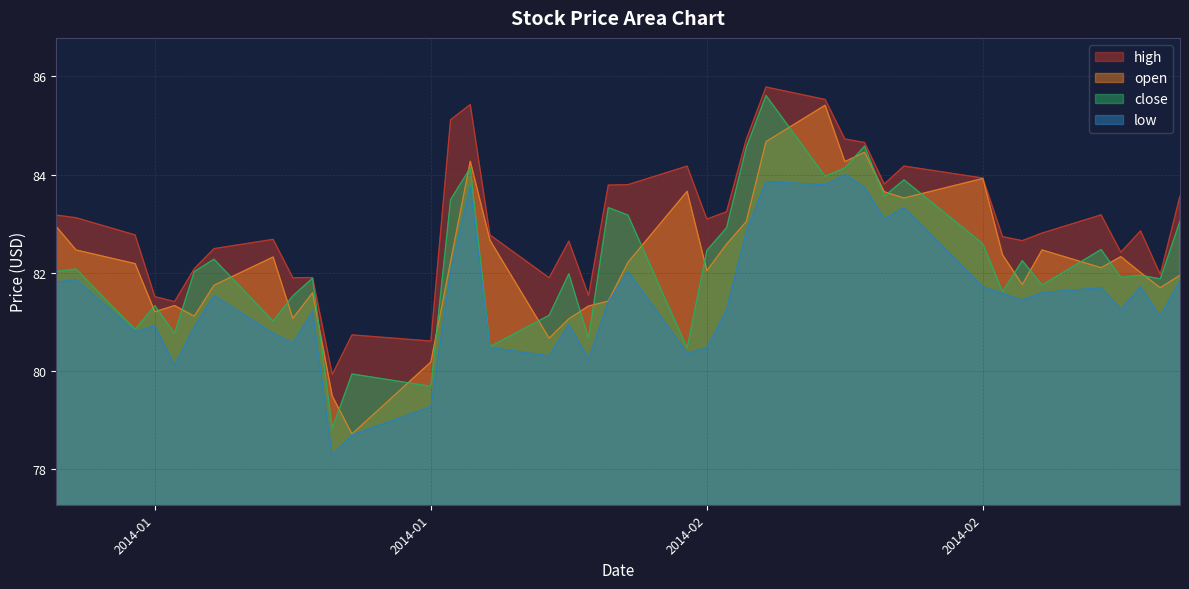

How many distinct data groups are displayed?

4